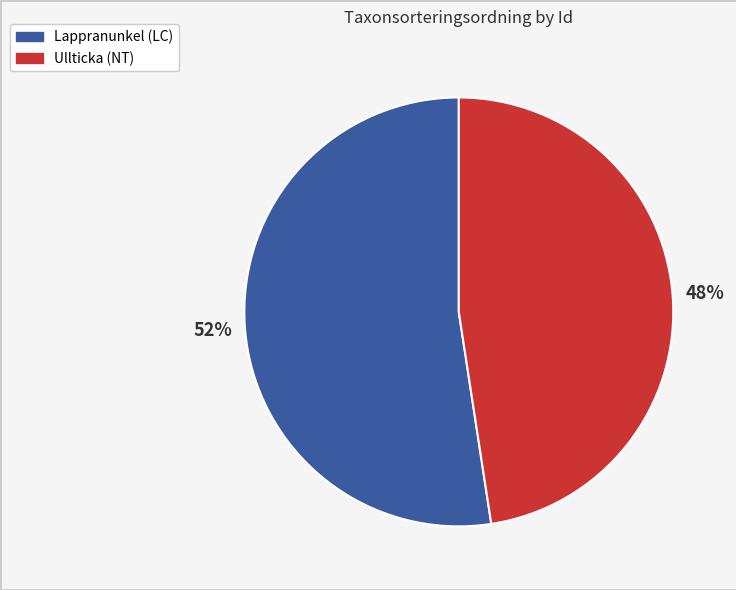

Does any single category account for the majority?

Yes